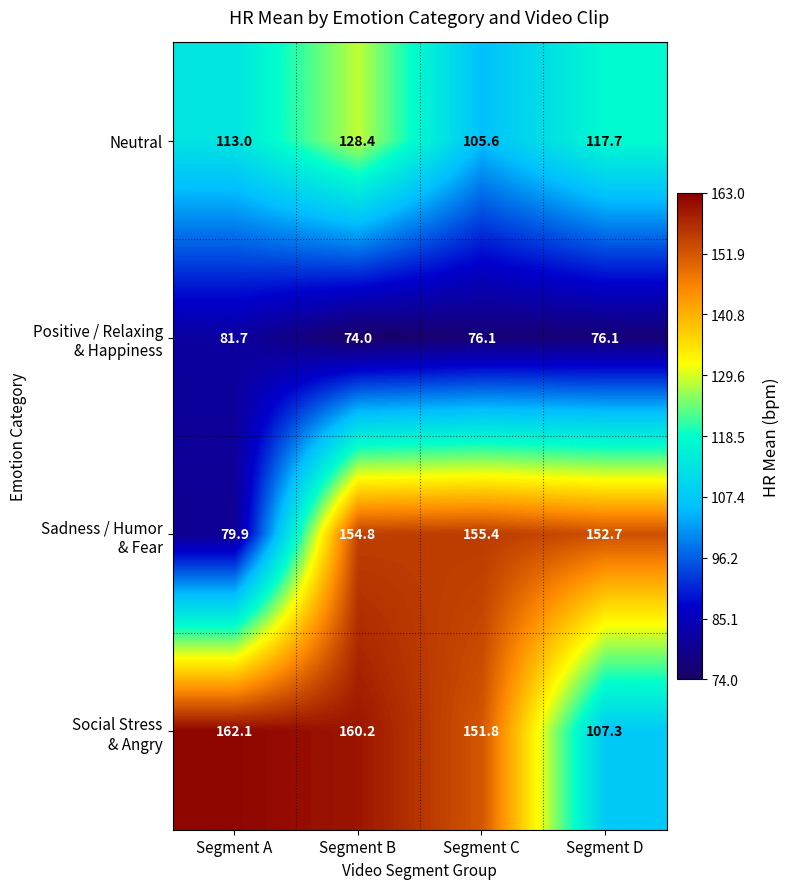

At how many categories does at least one series exceed 134?

4